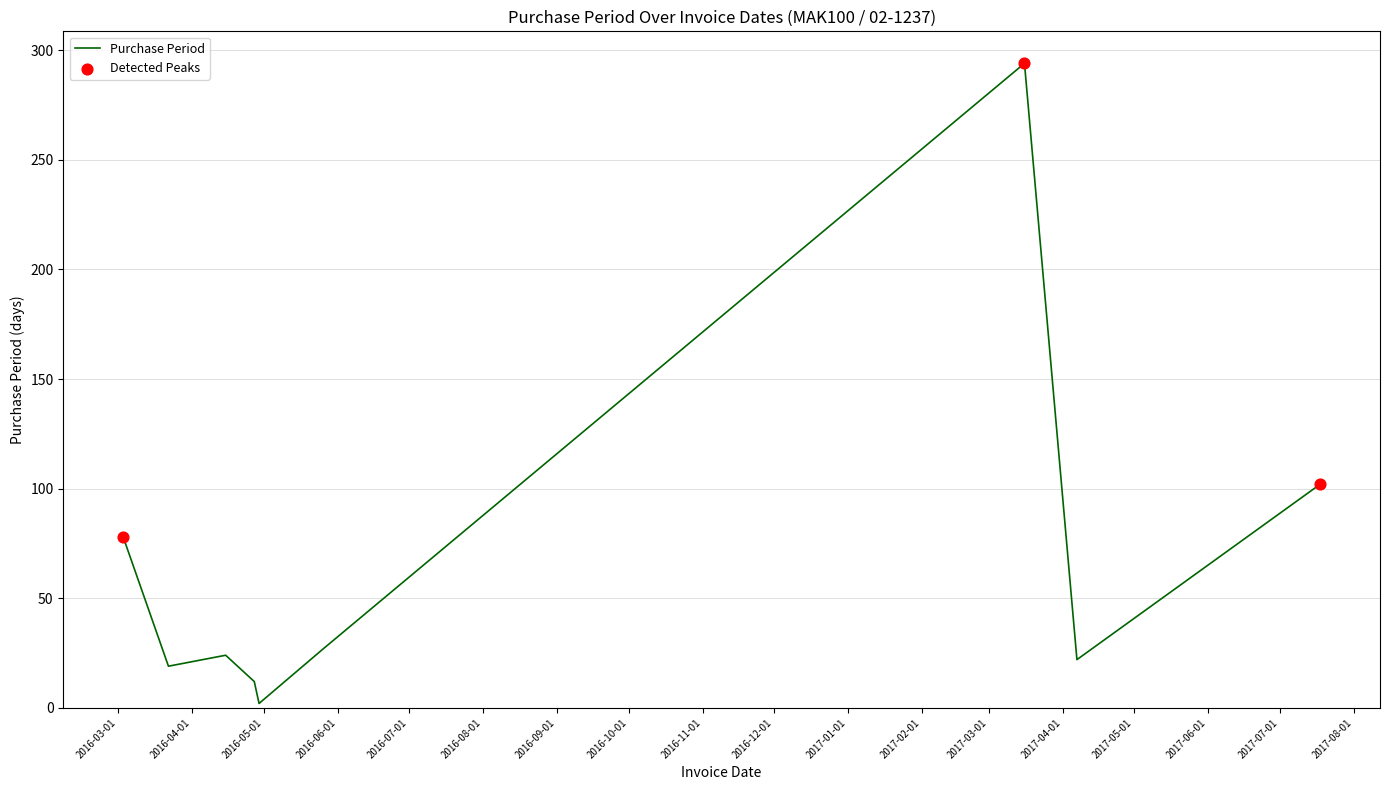

What is the maximum value shown in the chart?

294